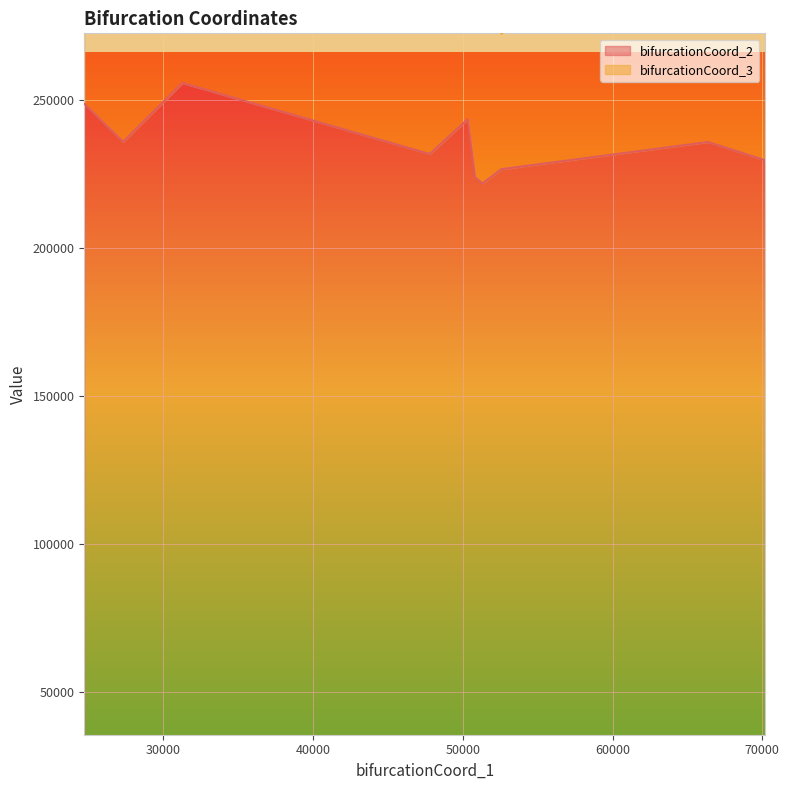

List the series in order of their overall mean, highest first.

bifurcationCoord_2, bifurcationCoord_3